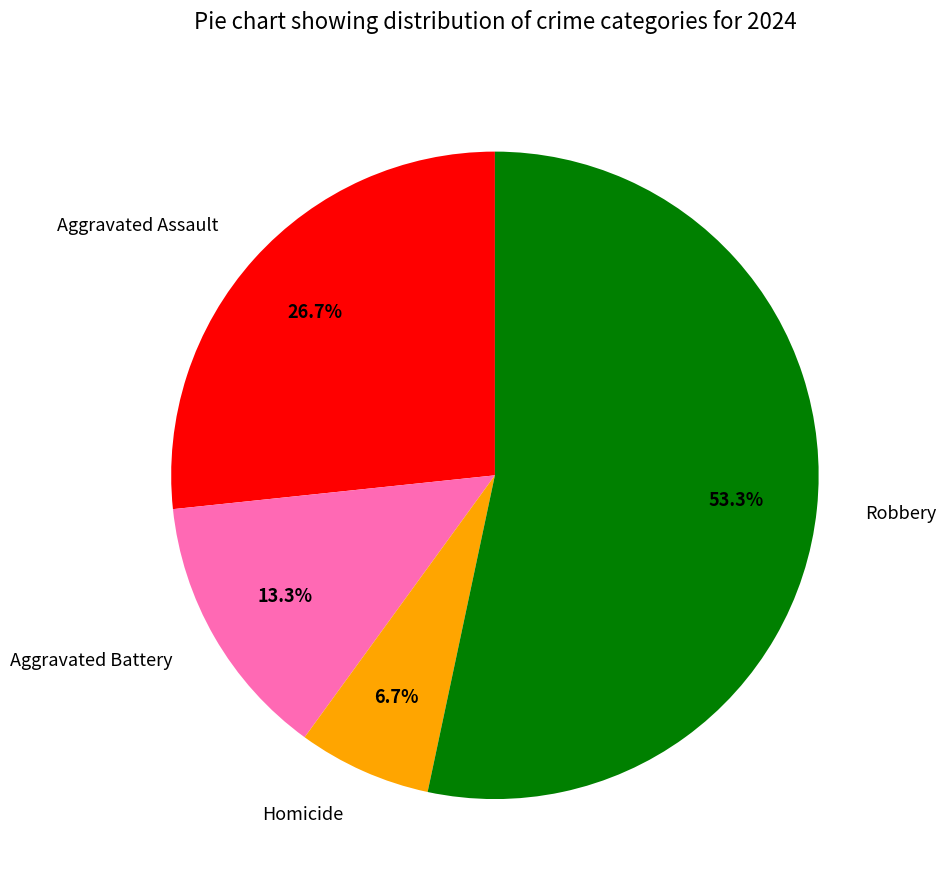

Approximately how many times larger is the value at Aggravated Assault compared to Homicide?

4.0